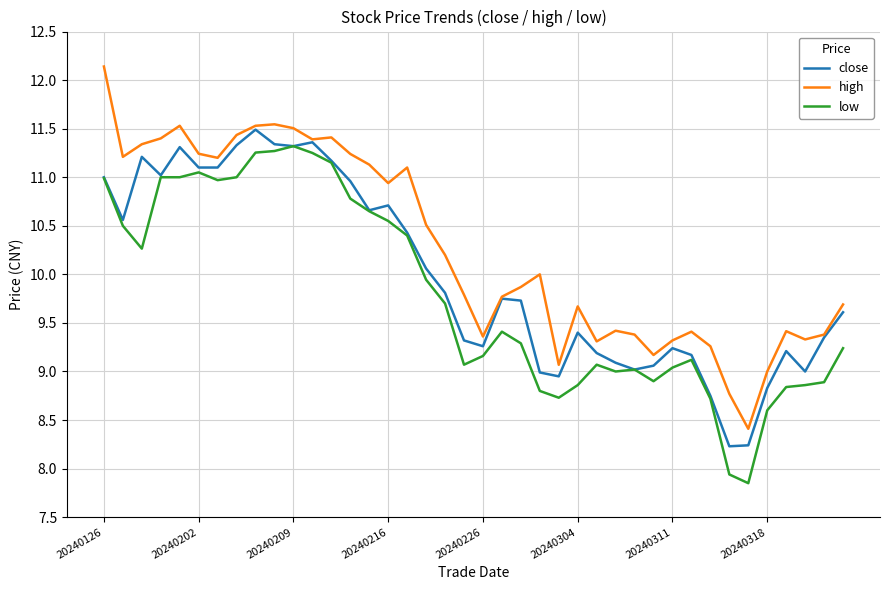

List the series in order of their overall mean, lowest first.

low, close, high